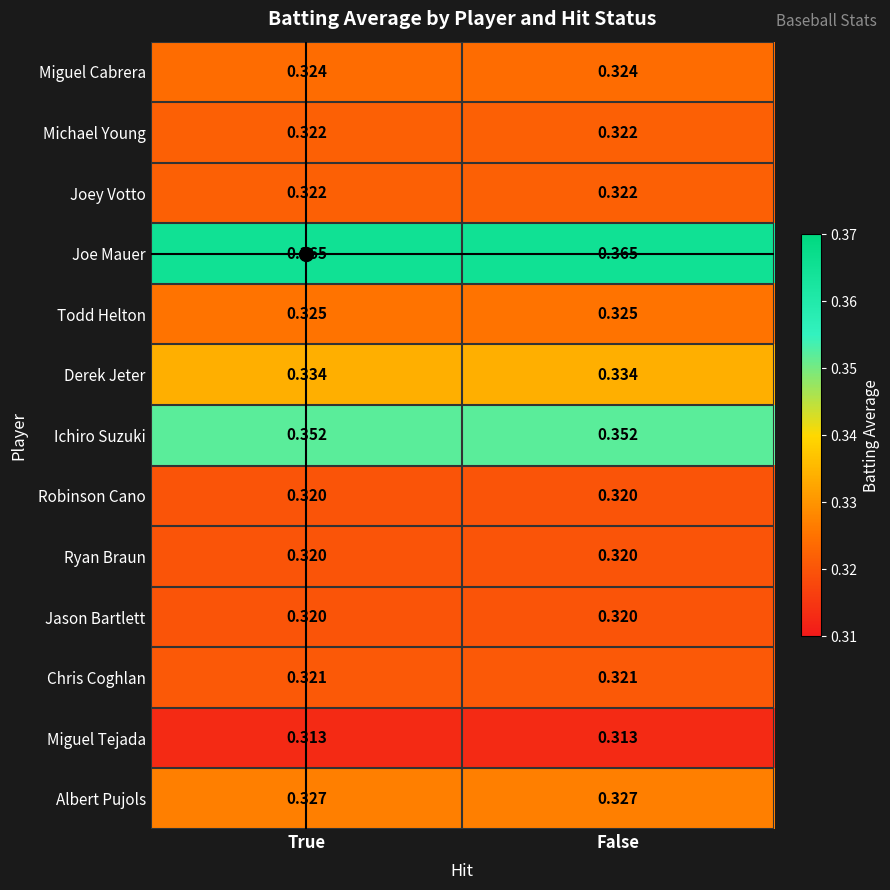

Which series has the largest total across all categories?

Joe Mauer